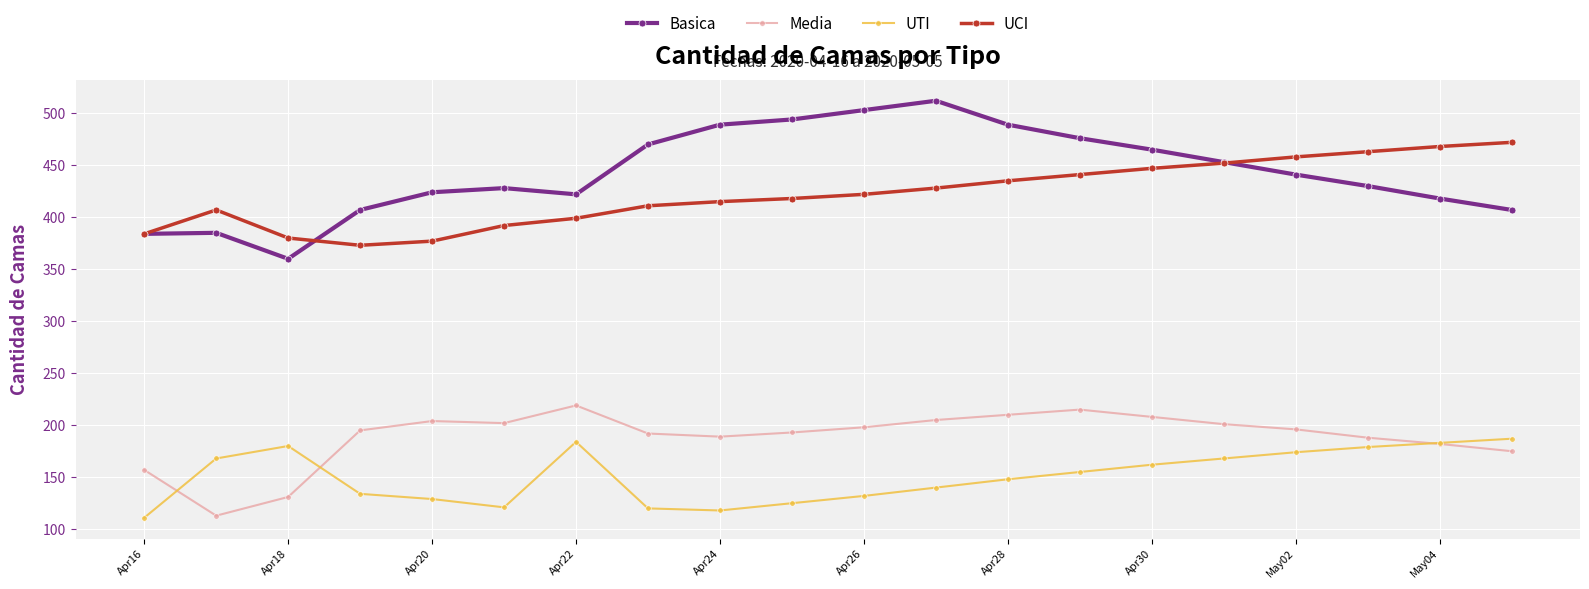

Which series has the largest total across all categories?

Basica